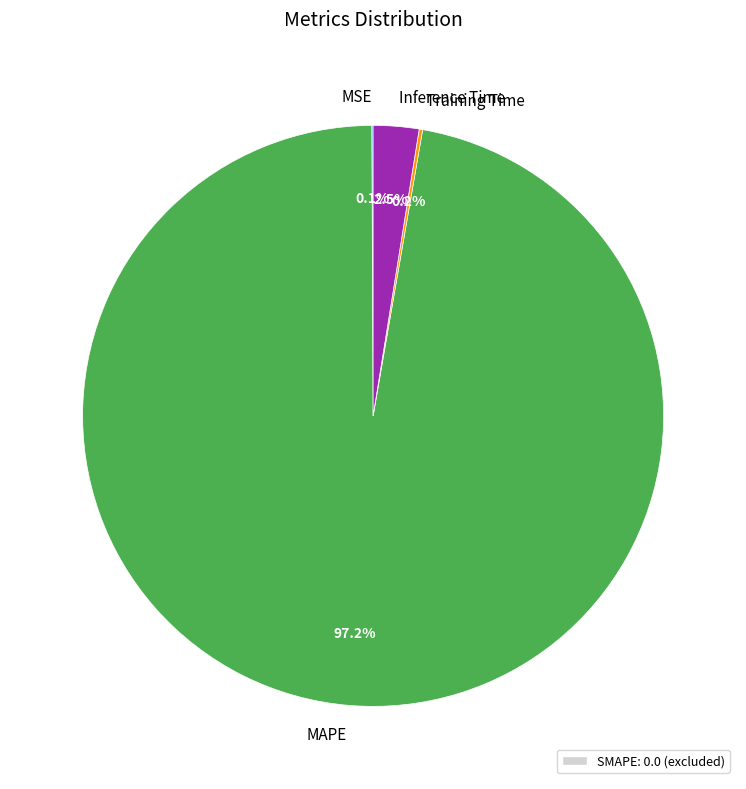

What percentage do Inference Time and MAPE together represent?

99.7%